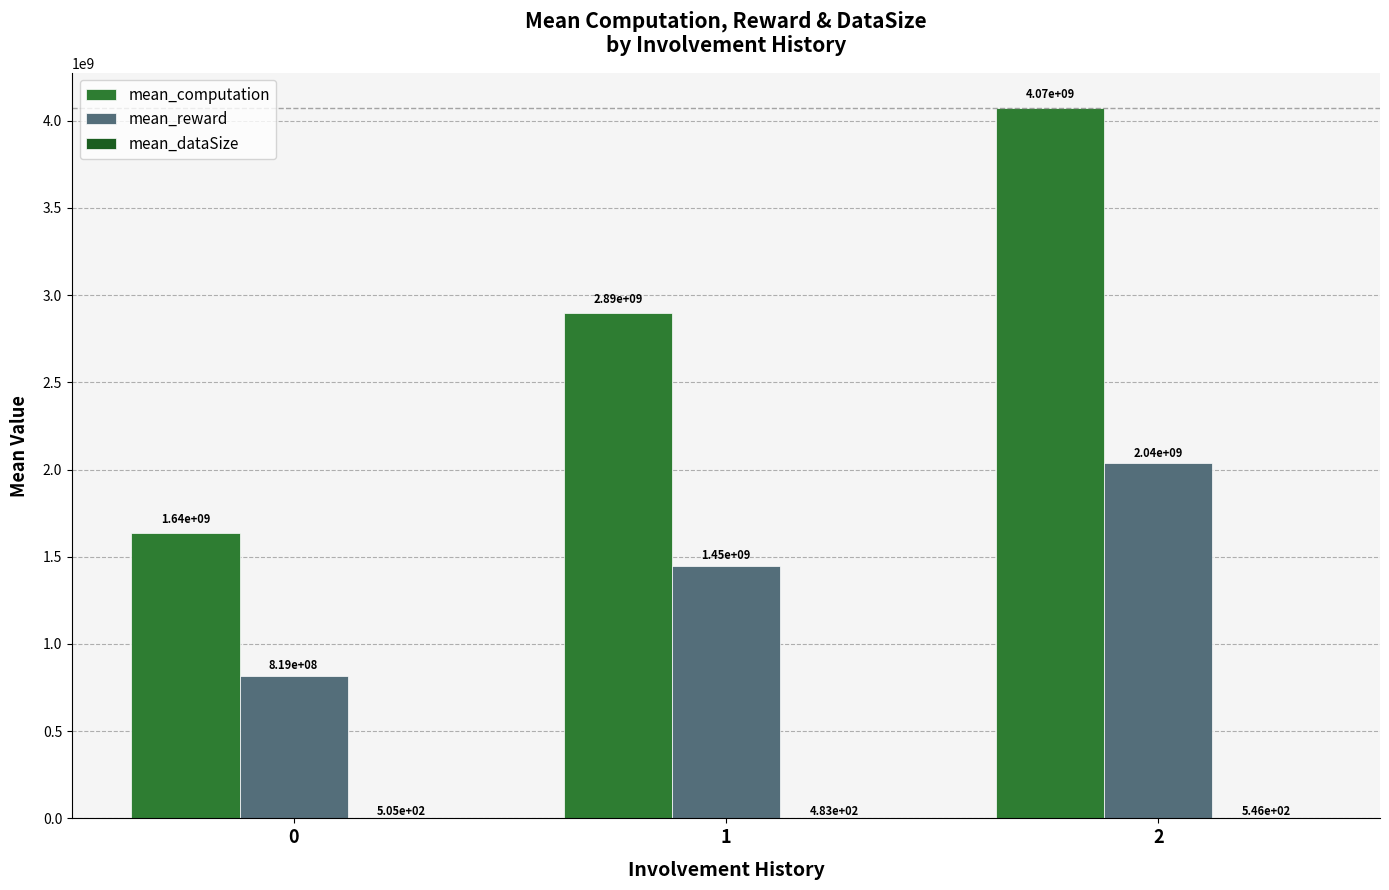

How many distinct data groups are displayed?

3